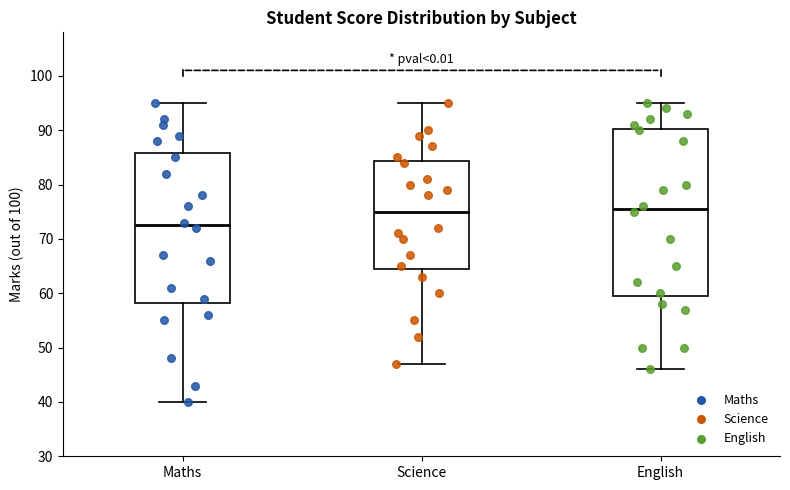

Reading left to right, read every box against the y-axis: the position of its median line, the range the box covers, and the ends of its whiskers. The values are not printed on the chart, so give them approximately, as read against the axis.

Maths: median 73, box 58 to 86, whiskers 40 to 95
Science: median 75, box 65 to 84, whiskers 47 to 95
English: median 76, box 60 to 90, whiskers 46 to 95